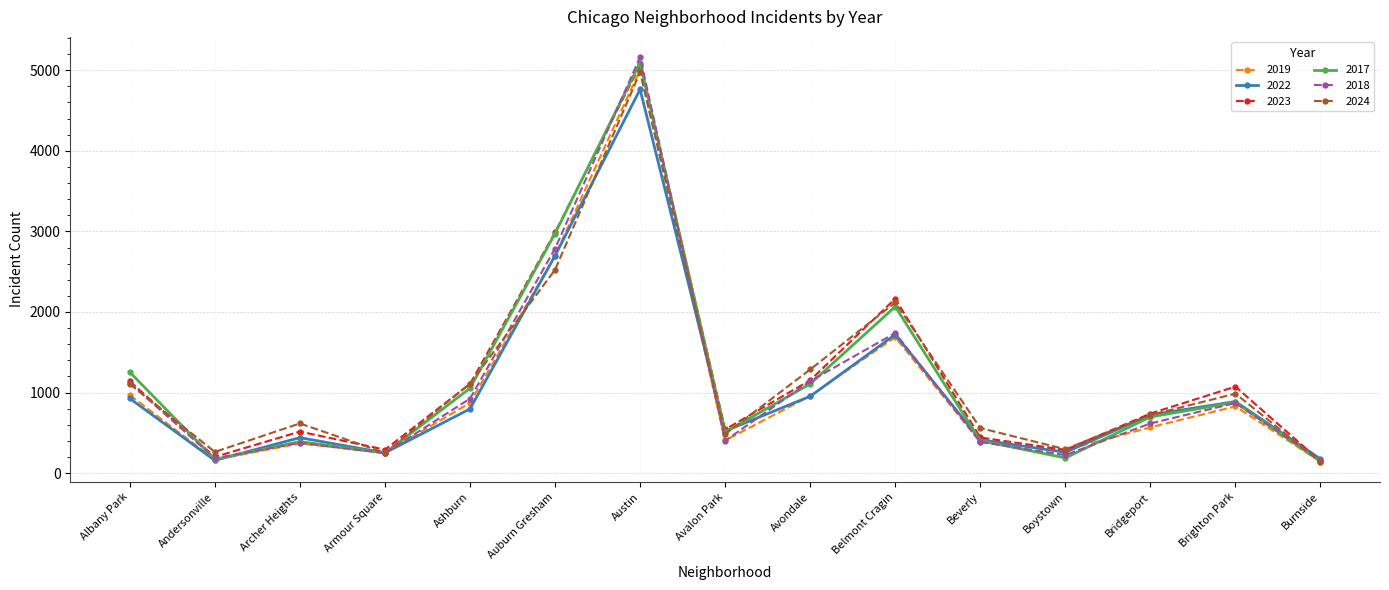

Where does the 2018 series first go above 616?

Albany Park